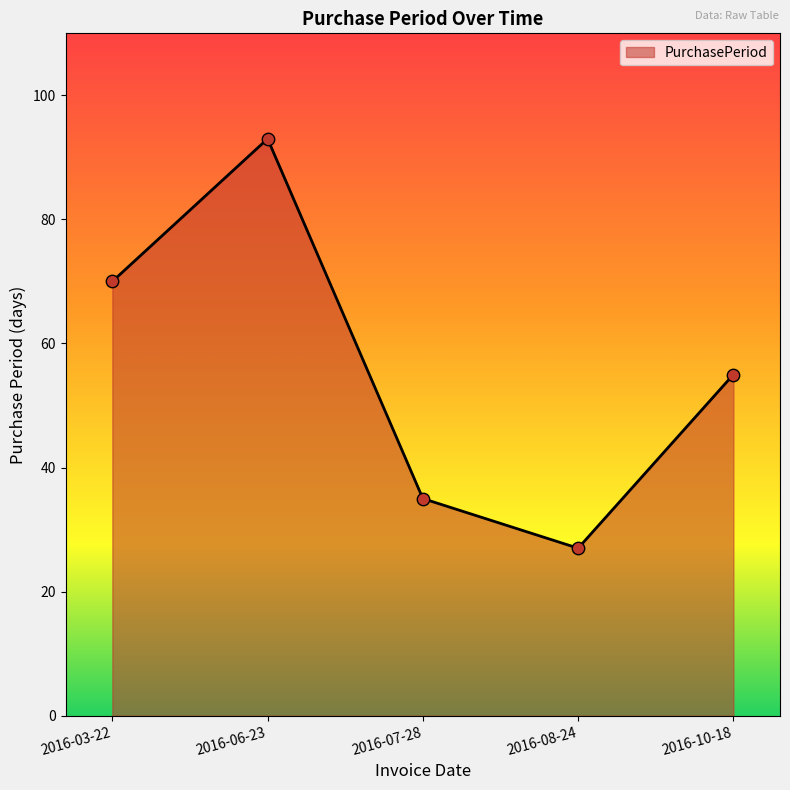

Approximately how many times larger is the value at 2016-07-28 compared to 2016-08-24?

1.3